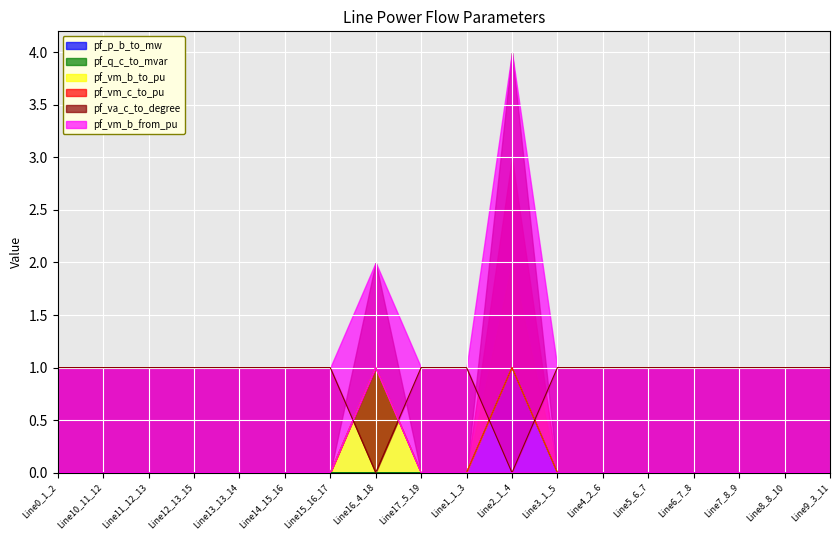

Is it true that pf_q_c_to_mvar equals 0.0 at Line15_16_17?

True